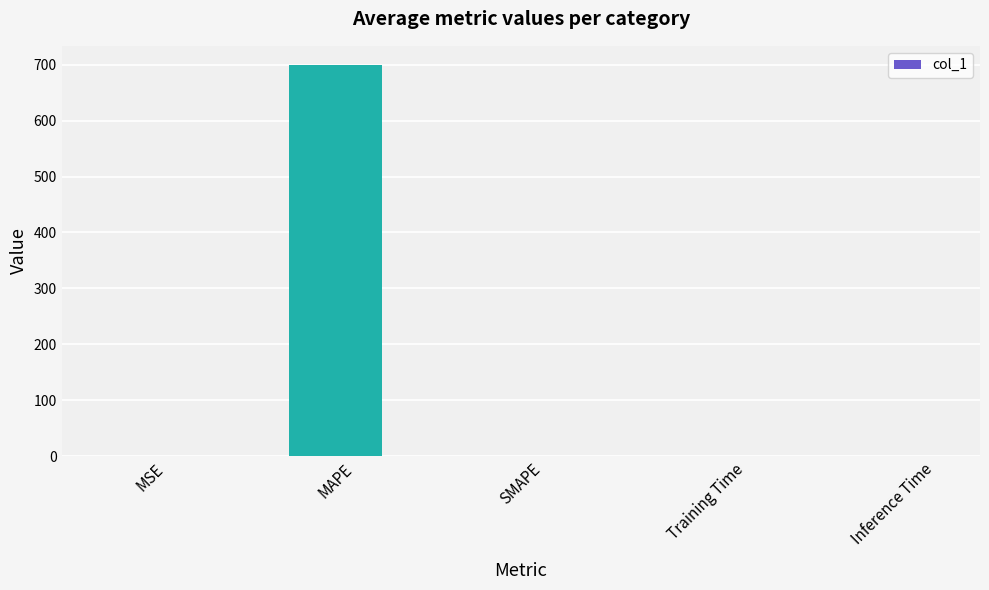

What is the sum of all values?

699.7